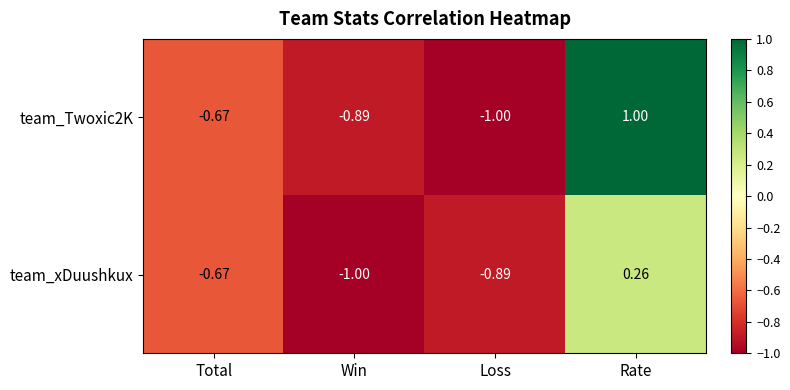

Is the value of team_Twoxic2K at Rate greater than the value of team_xDuushkux at Win?

Yes